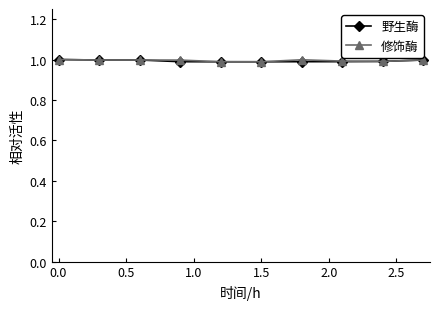

What is the value of the 野生酶 point at the 6th from the left?

1.0